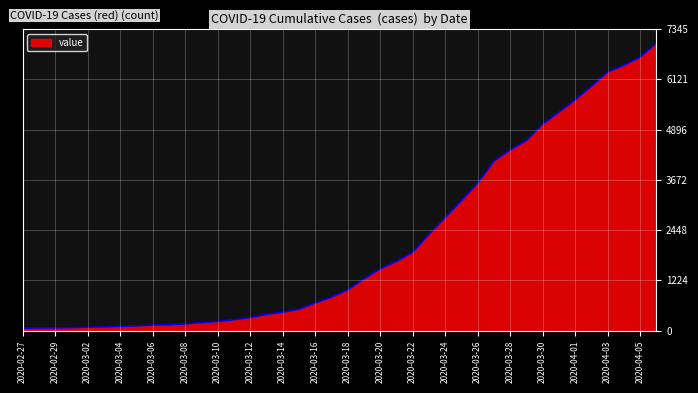

What is the maximum value shown in the chart?

6995